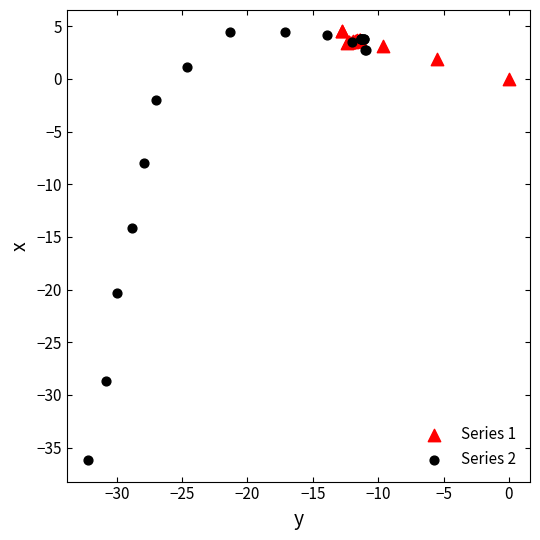

Which series has the widest spread of Y values?

Series 2